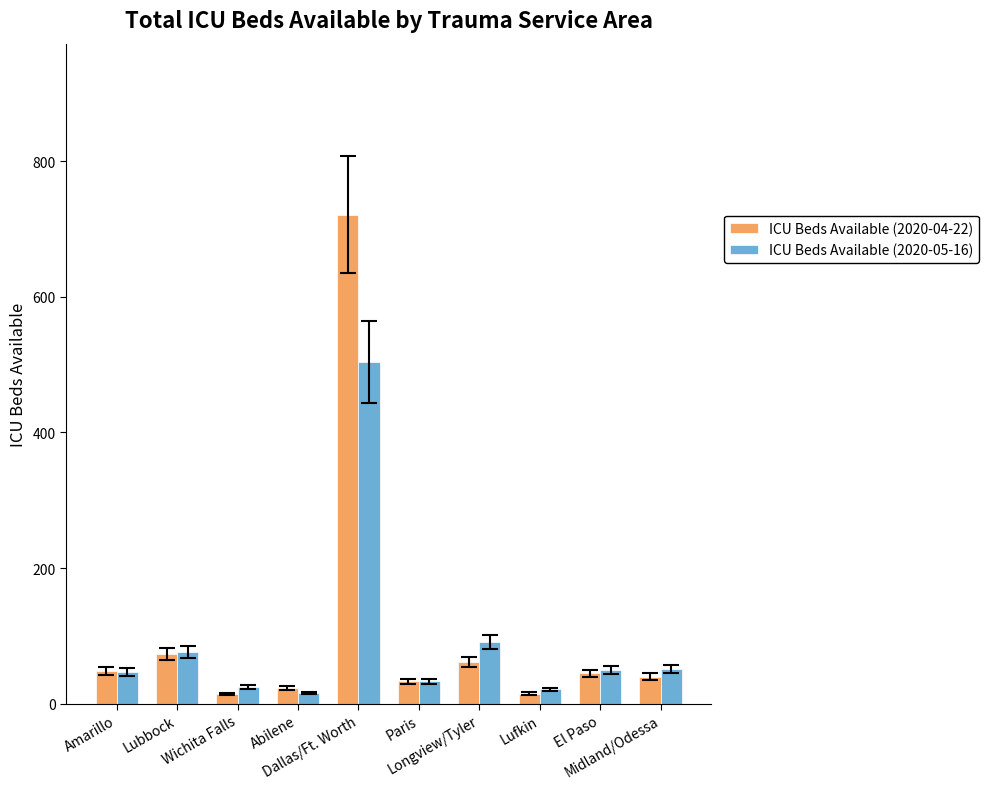

What is the label of the 9th bar from the left?

El Paso